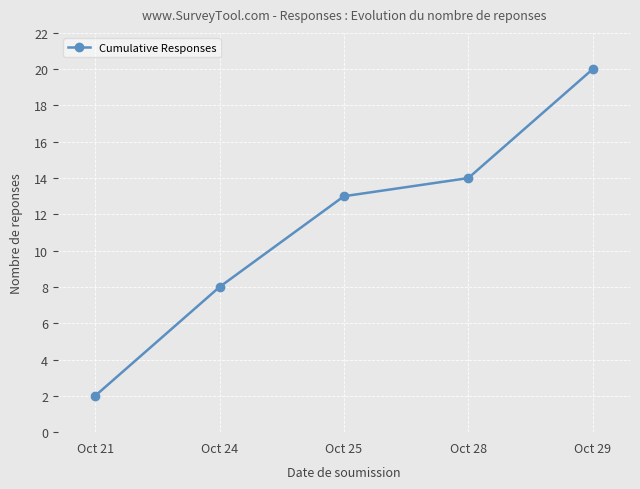

Does the chart have visible grid lines?

Yes